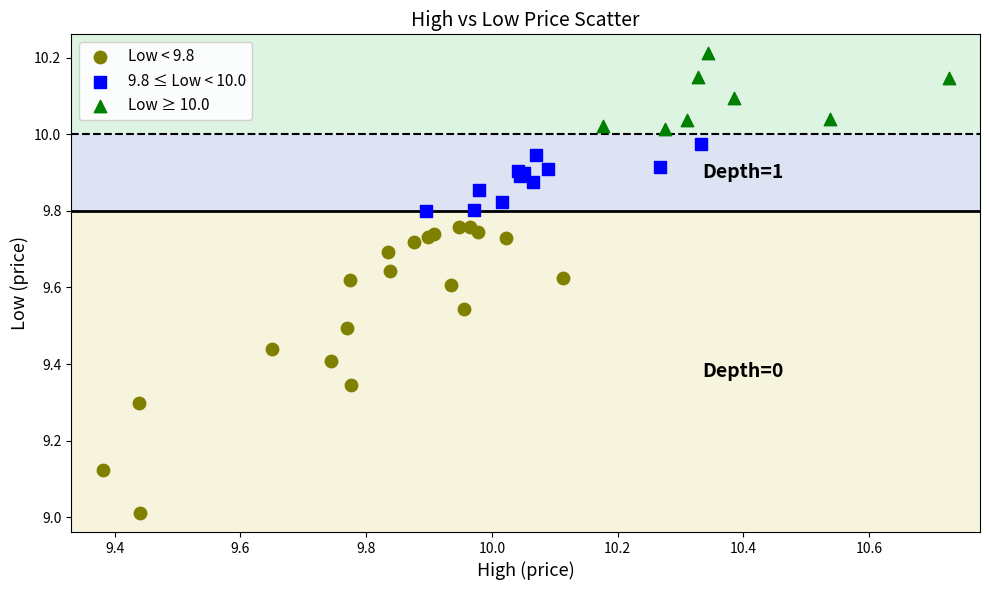

Which series has the largest Y range (max minus min)?

Low < 9.8